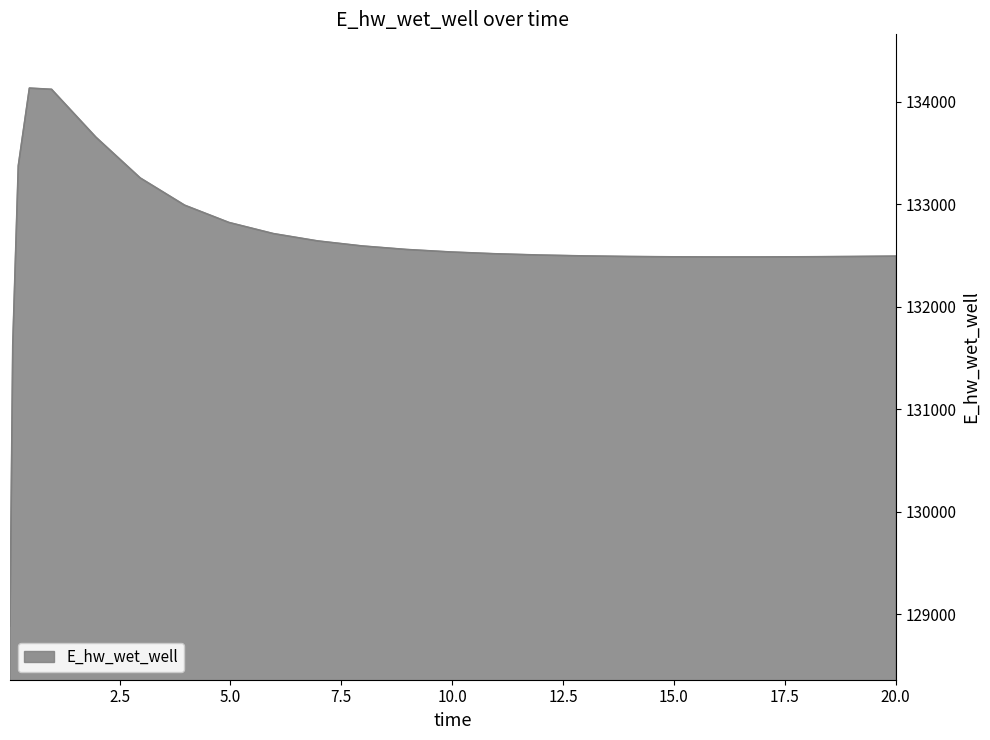

What is the greatest value displayed?

134135.4